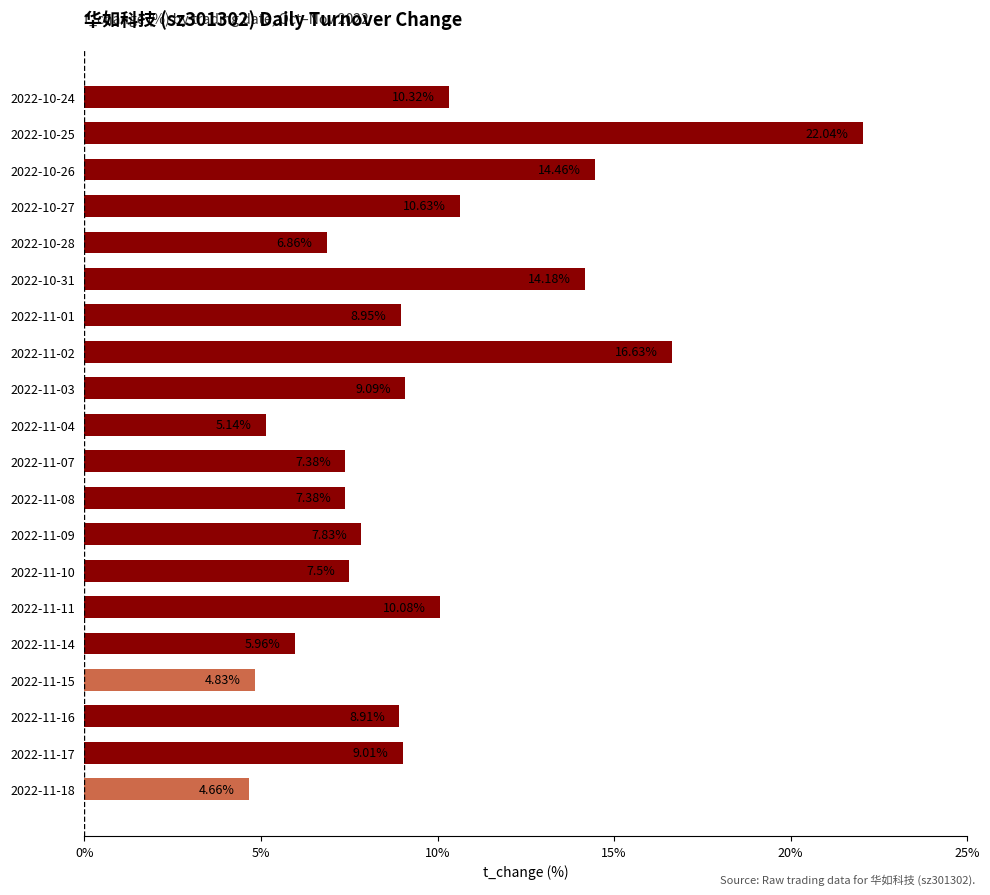

What is the average value?

9.6